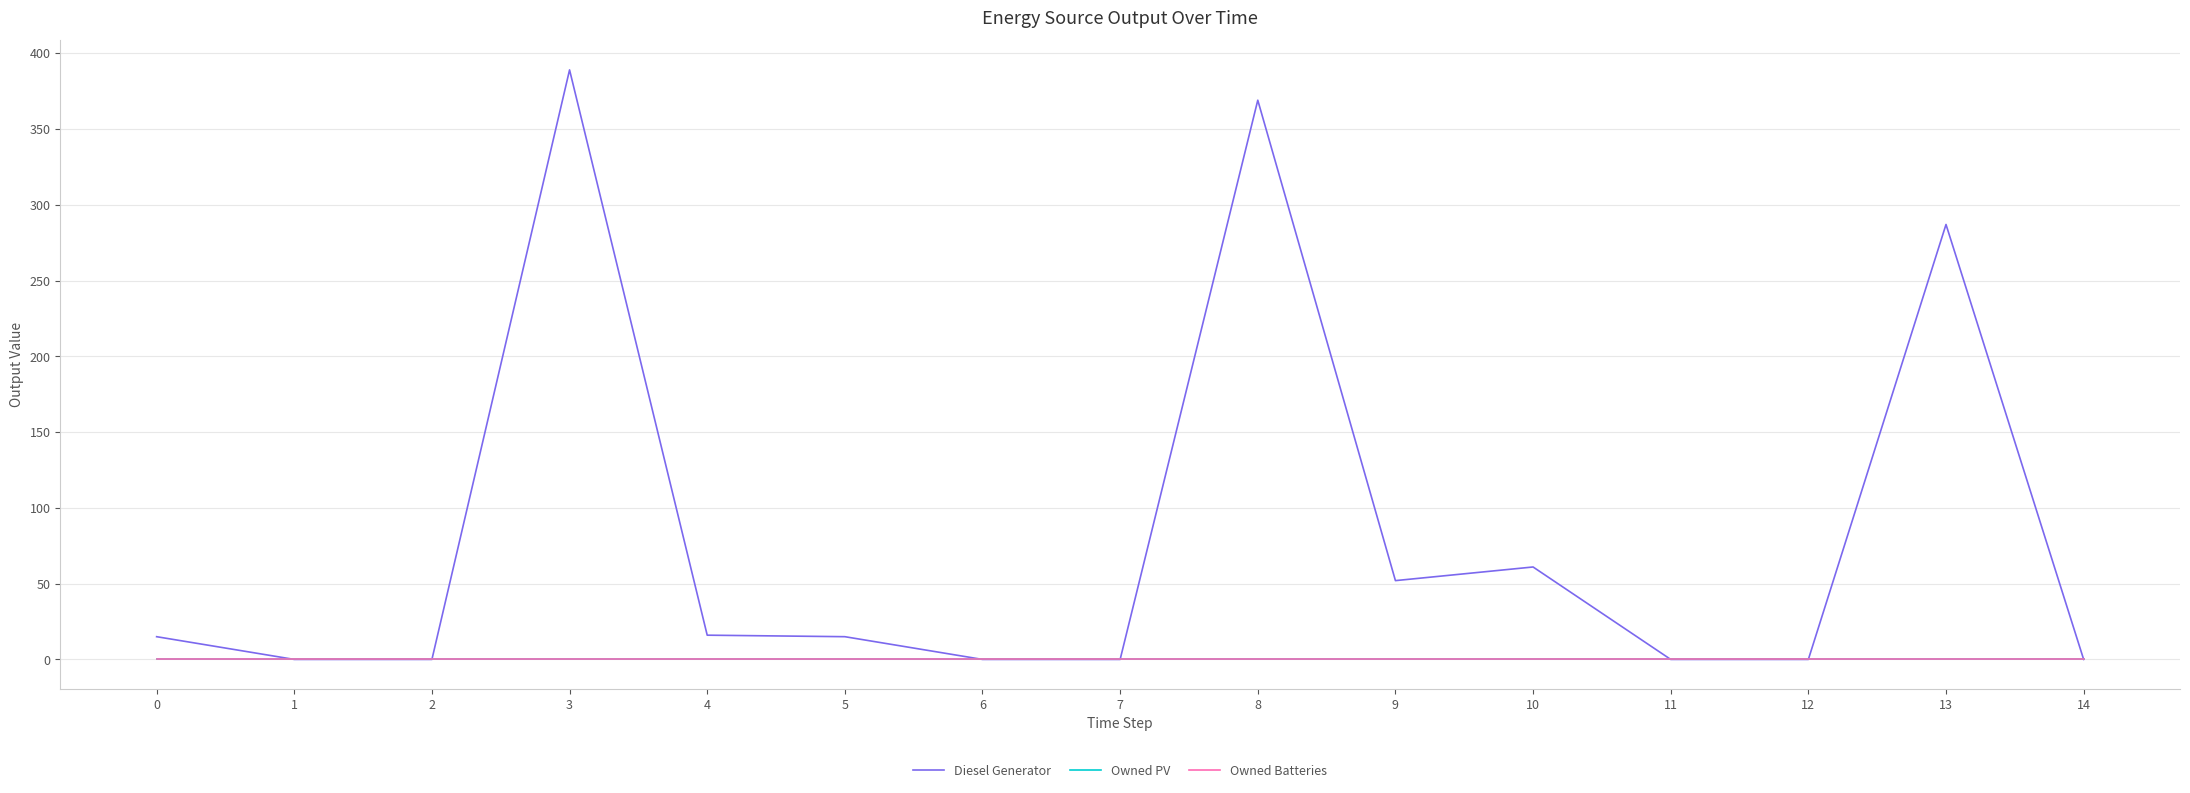

Which series has the largest total across all categories?

Diesel Generator